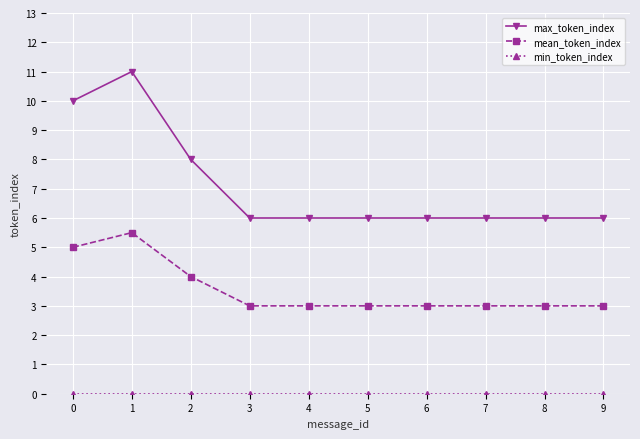

At which category does the chart reach its peak across all series?

1